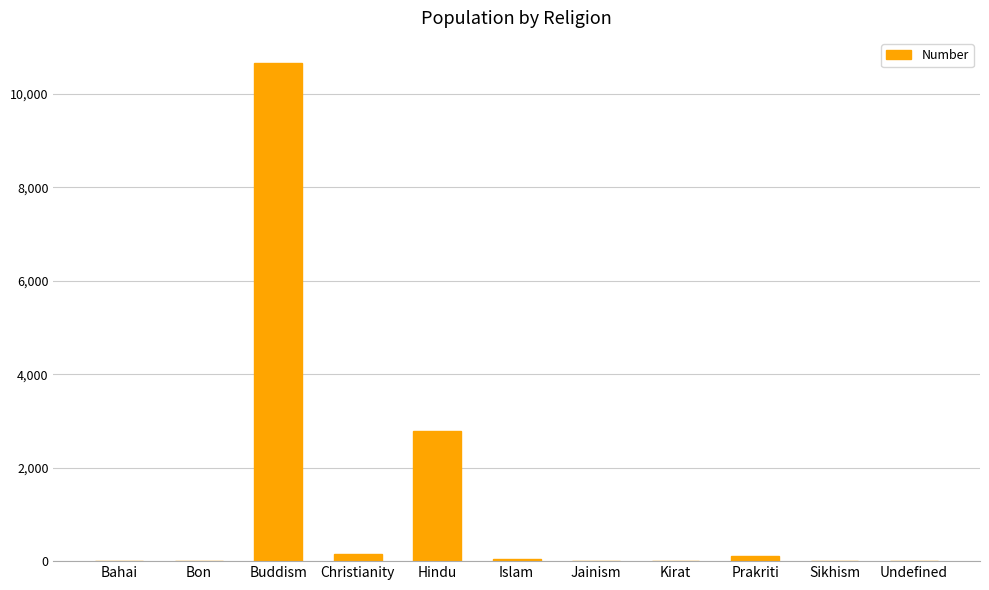

Read the value at Christianity, to the nearest 10.

150